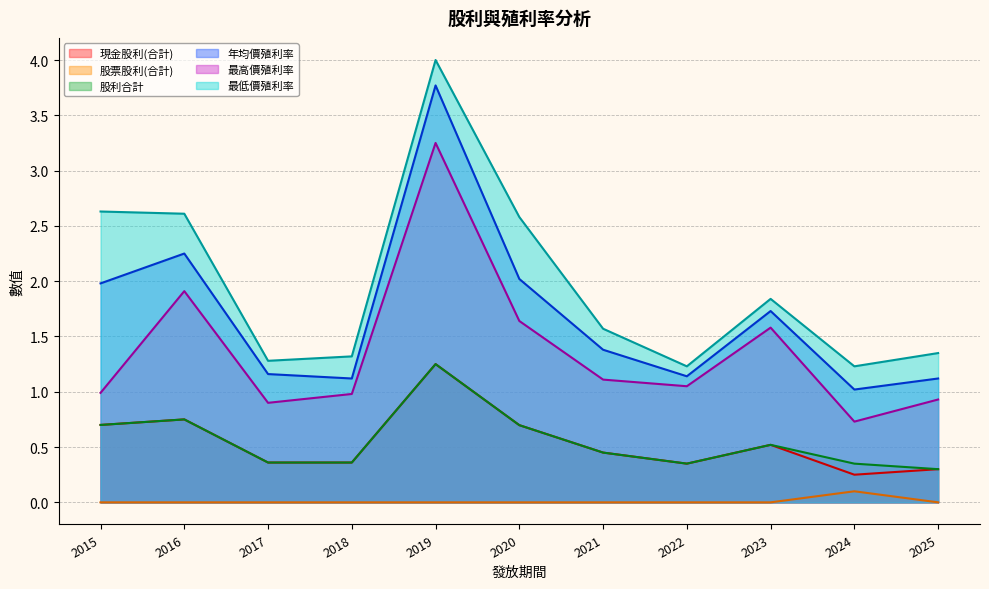

True or false: 年均價殖利率 and 現金股利(合計) cross at least once.

False